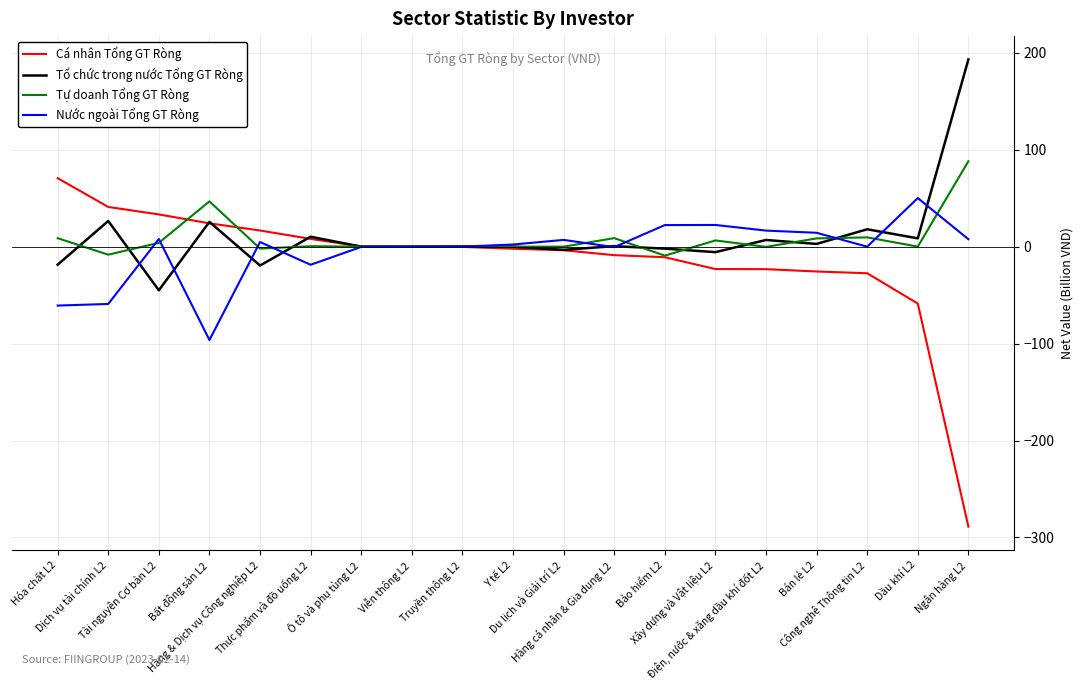

Which series has the widest spread of values?

Cá nhân Tổng GT Ròng